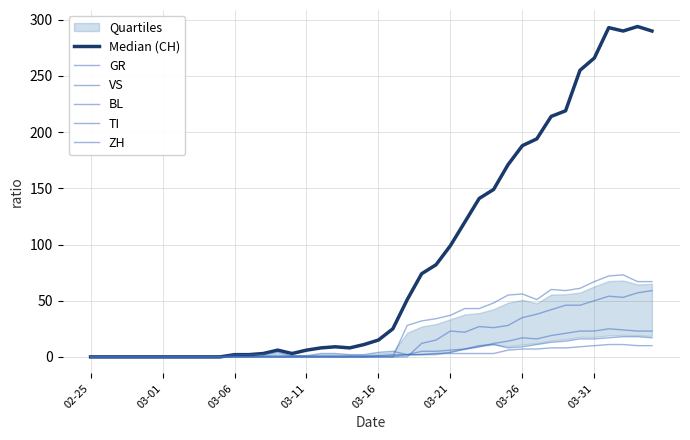

True or false: Median (CH) has a value of 7 at 03-16.

False